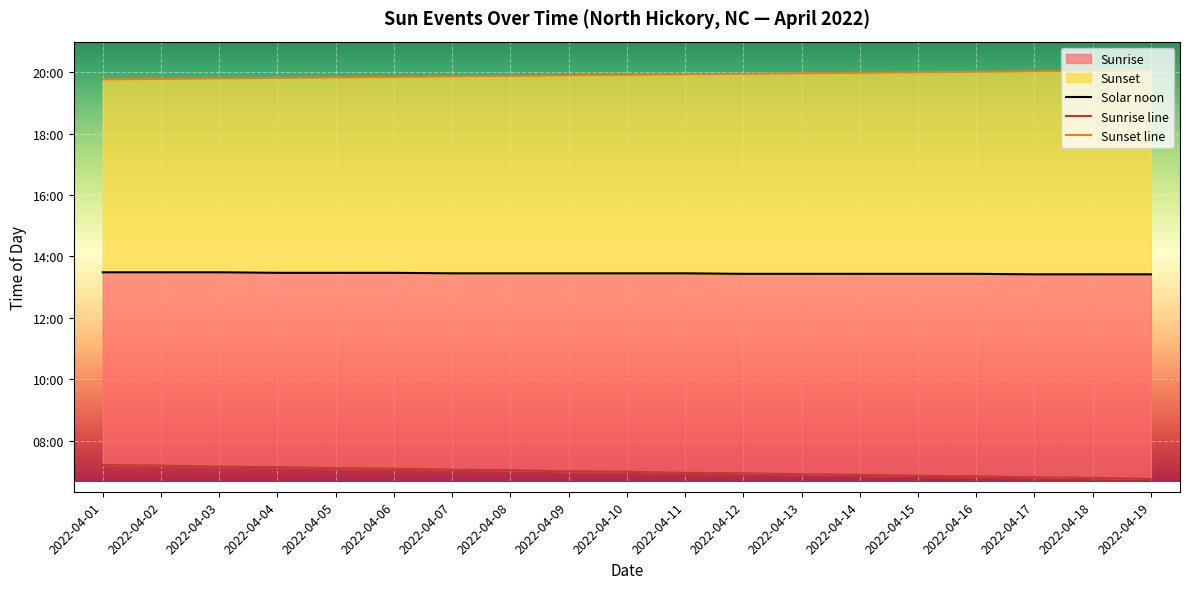

Which label corresponds to the largest value in the chart?

2022-04-19